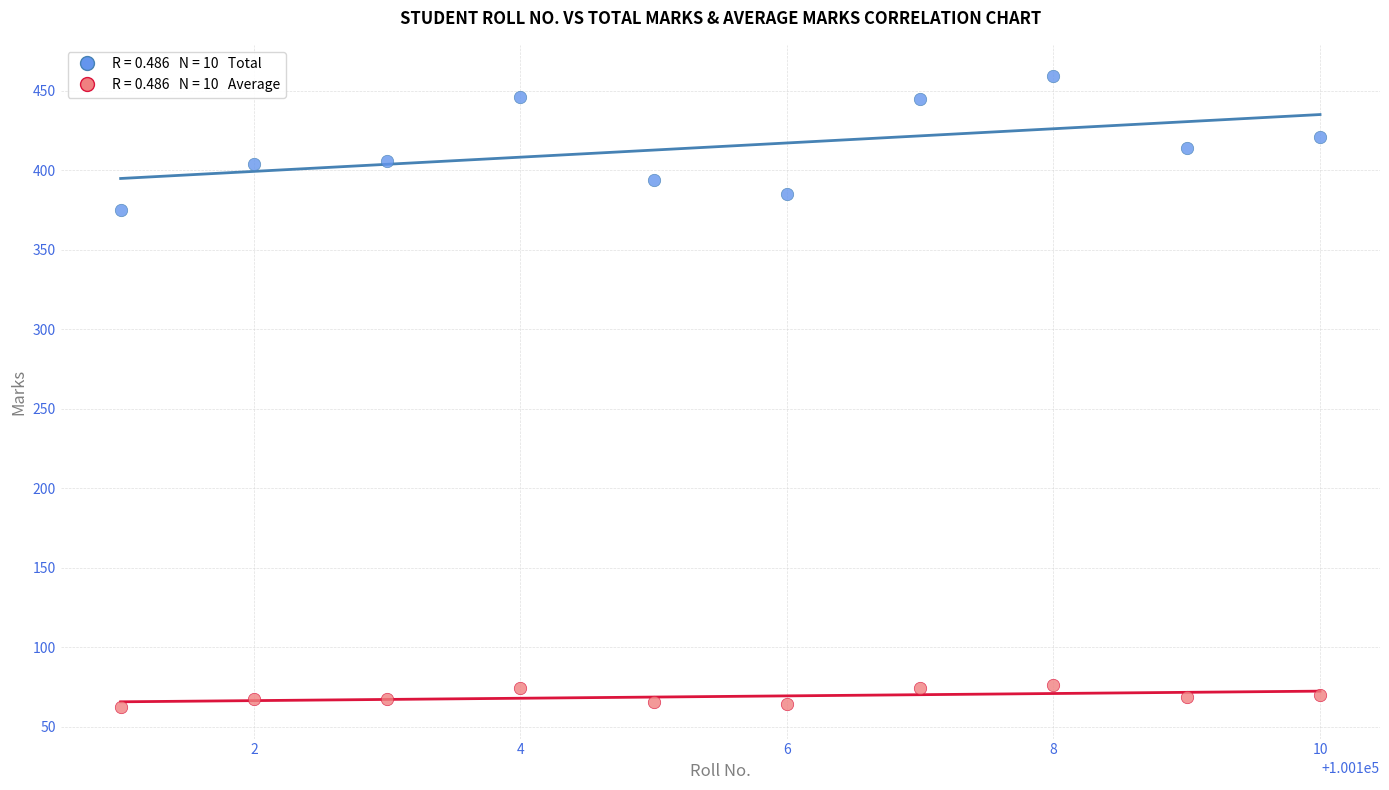

Across all data points, what is the range of X values (max minus min)?

9.0